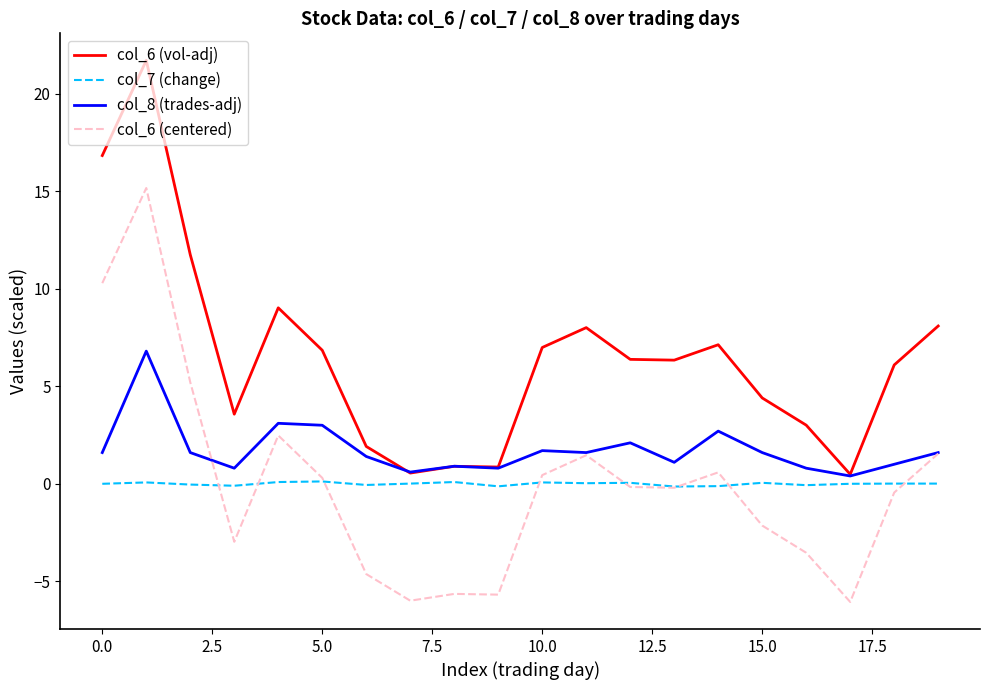

How many values in col_6 (centered) are above zero?

9